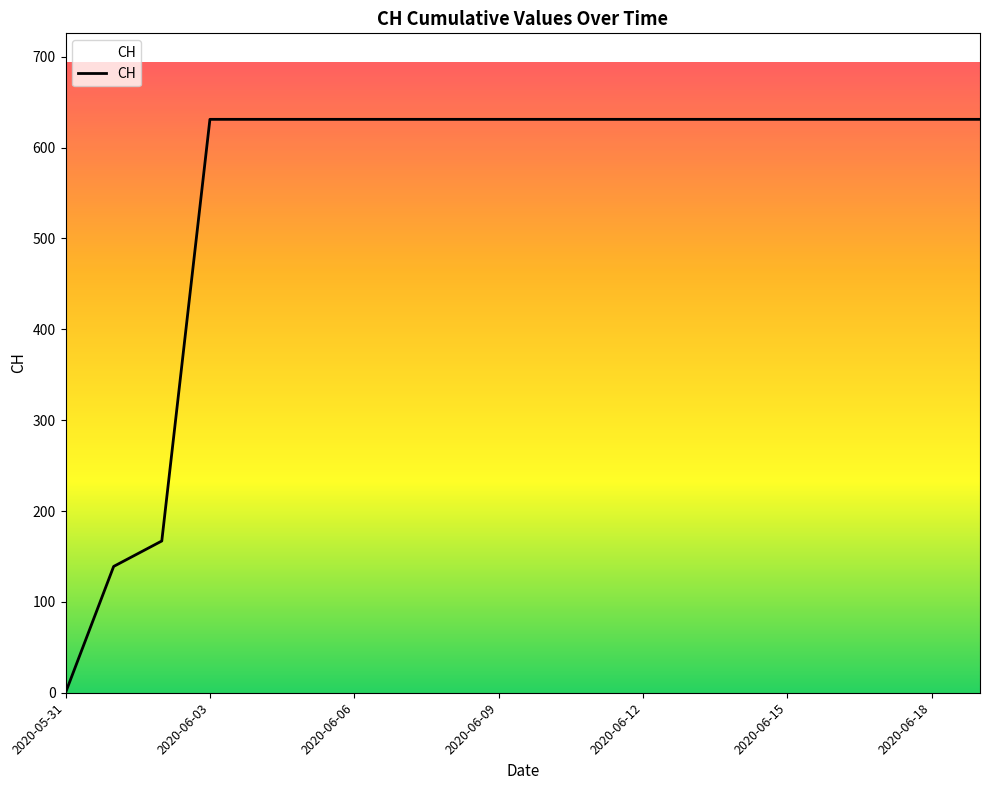

What is the difference between the maximum and minimum values?

631